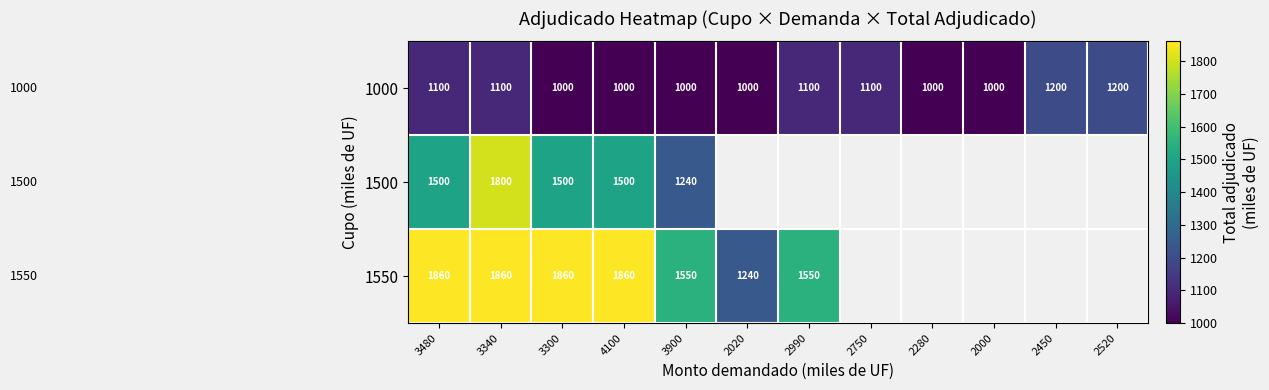

The 1000 series shows 797 at 2520. True or false?

False